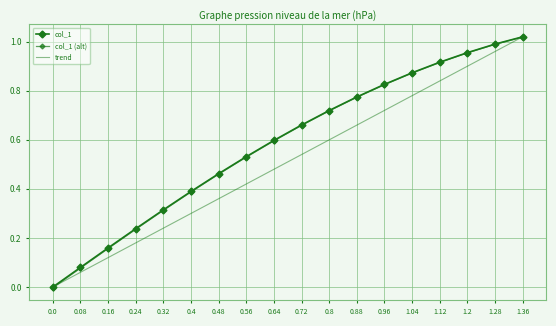

Reading left to right, list all the values displayed in this chart.

0.0	0.1	0.2	0.2	0.3	0.4	0.5	0.5	0.6	0.7	0.7	0.8	0.8	0.9	0.9	1.0	1.0	1.0